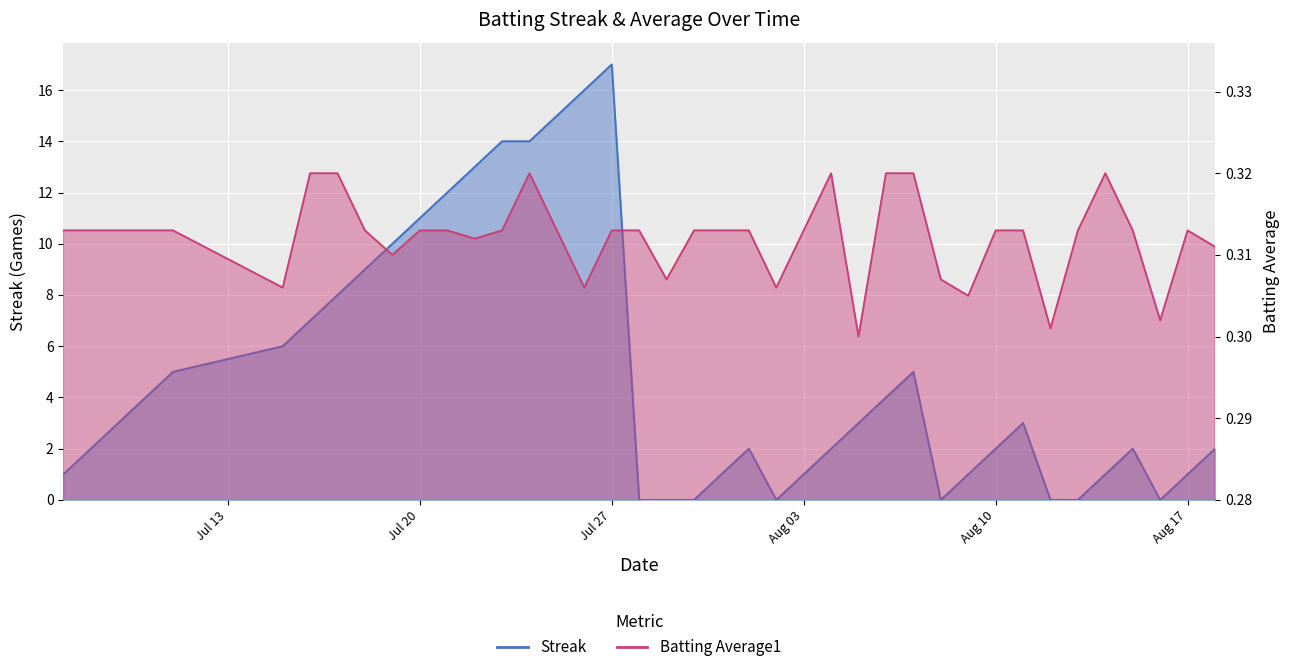

How many lines are shown in the chart?

2